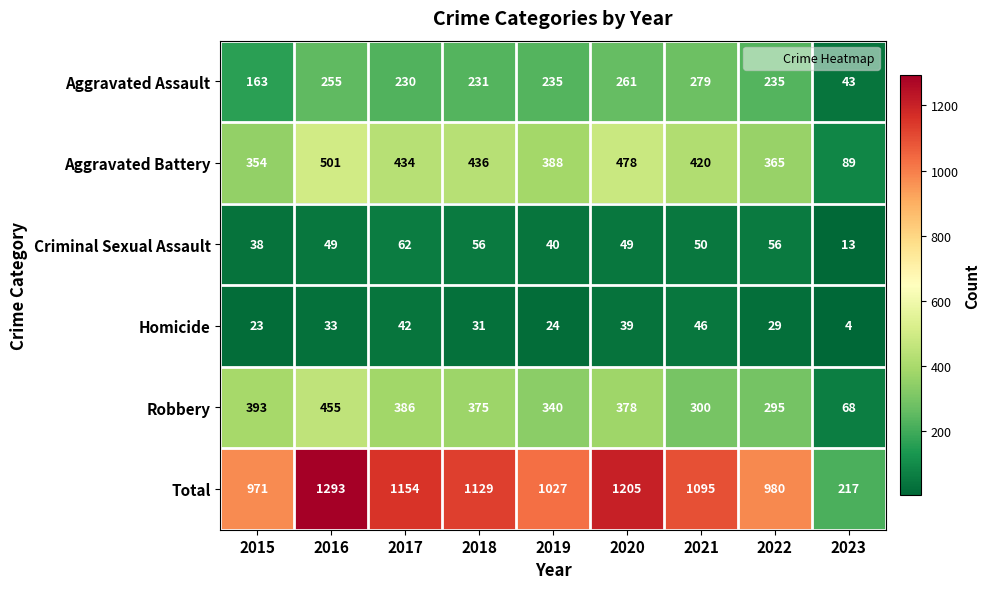

Between 2018 and 2021, which series saw the biggest shift?

Robbery